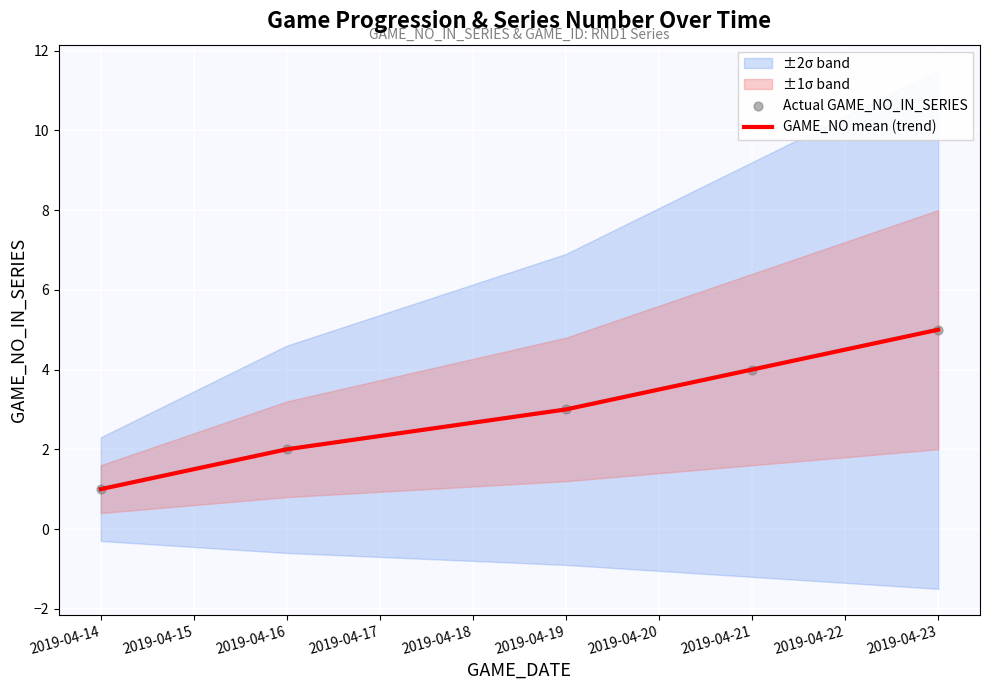

True or false: GAME_NO mean (trend) has a value of 1 at 2019-04-16.

False